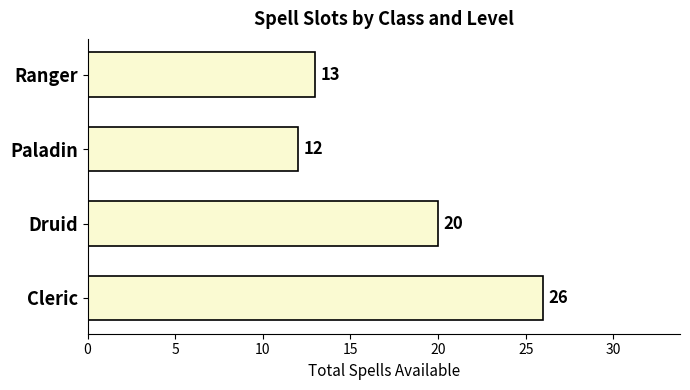

Does the chart contain any negative values?

No